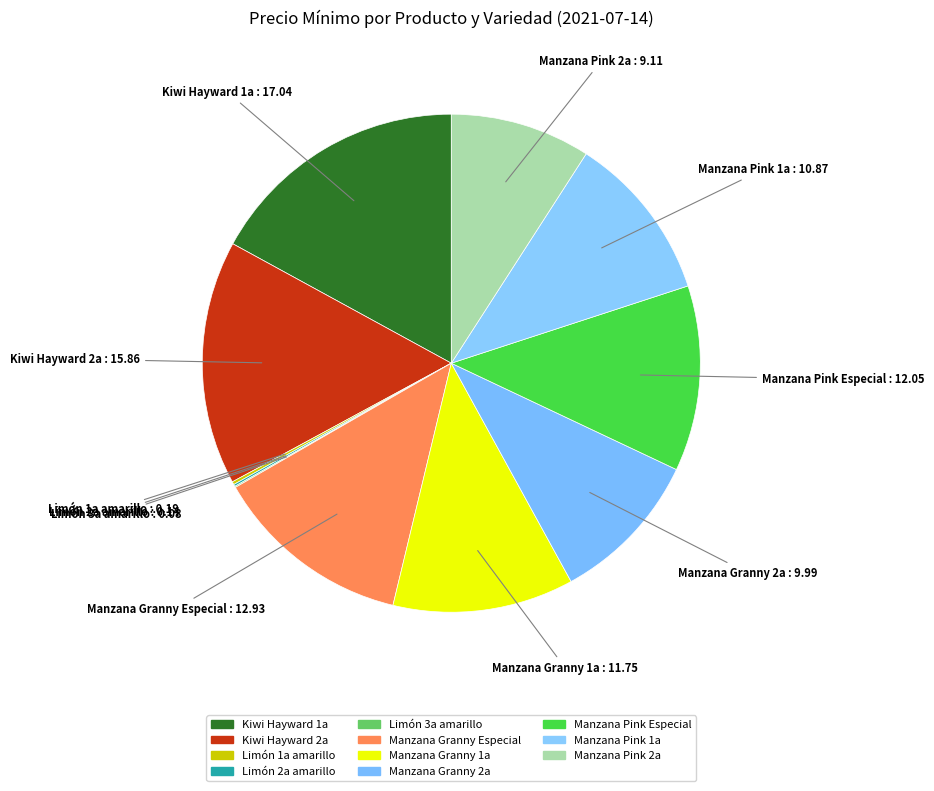

To the nearest percent, what is the difference between the largest and smallest slice percentages?

17%